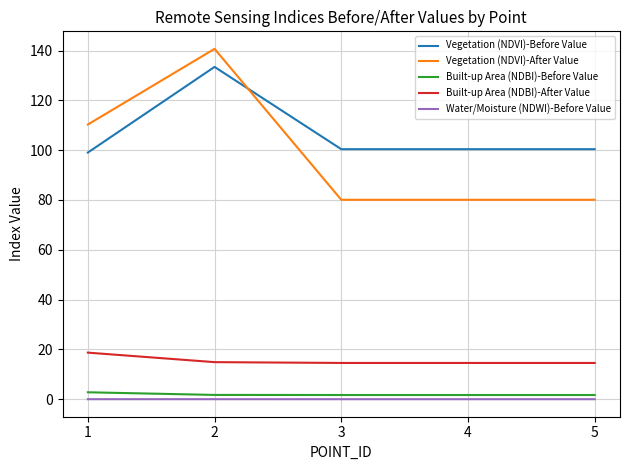

True or false: Built-up Area (NDBI)-After Value has a value of 14.6 at 5.

True